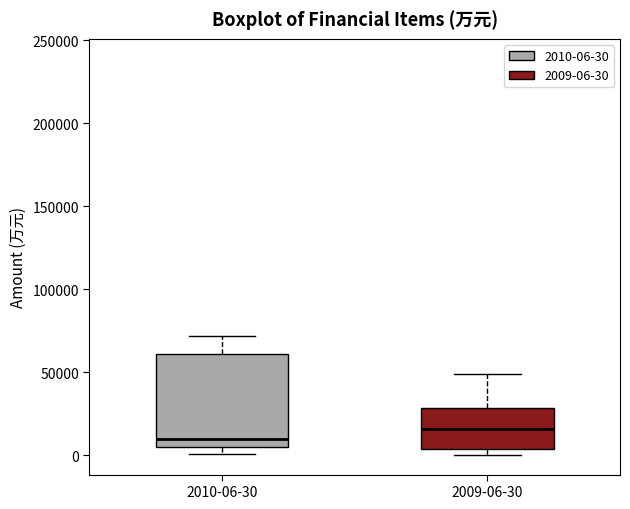

Which box's median line is the lowest?

2010-06-30